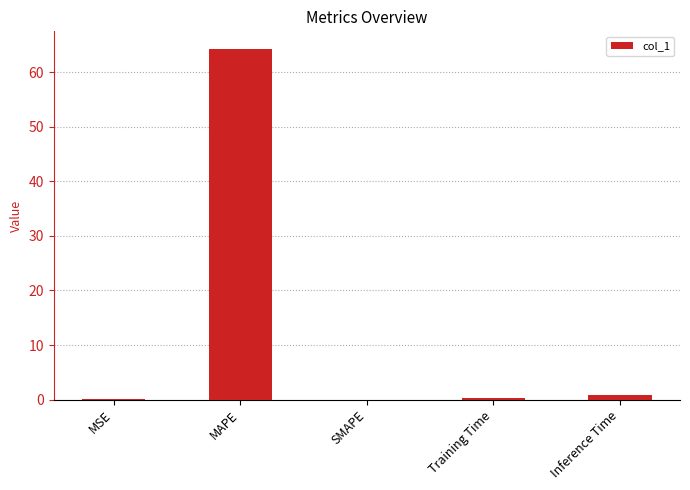

How many distinct data groups are displayed?

1